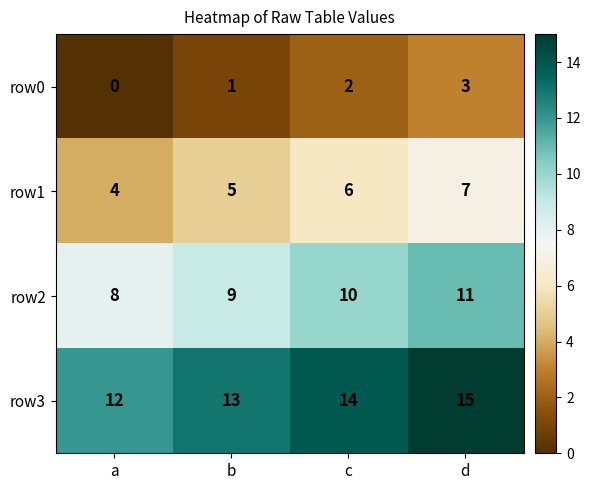

True or false: row0 has a value of 1 at b.

True